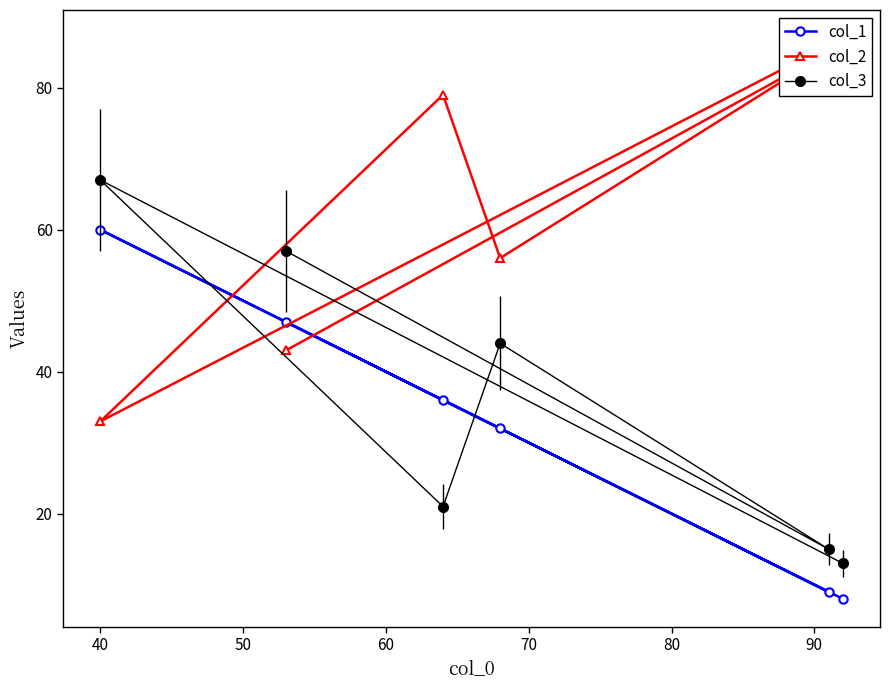

What is the value of the col_2 point at the 5th from the left?

85